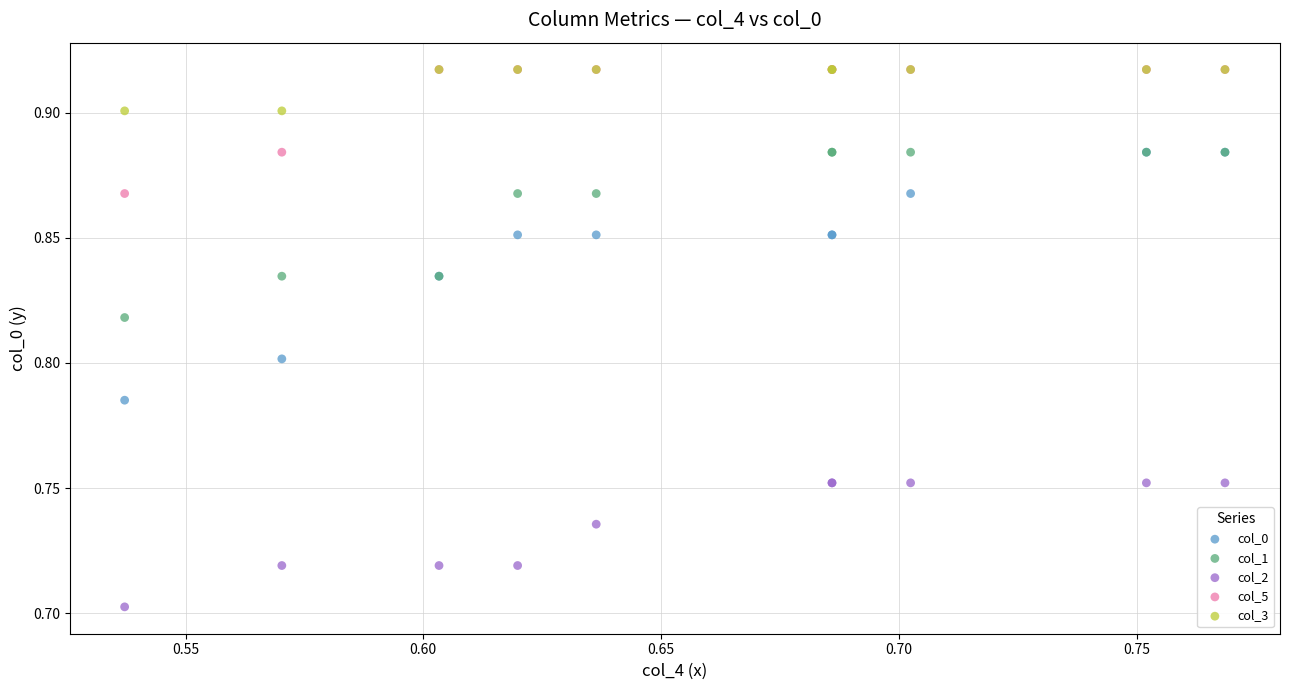

What are all the series names shown in the legend?

col_0, col_1, col_2, col_5, col_3